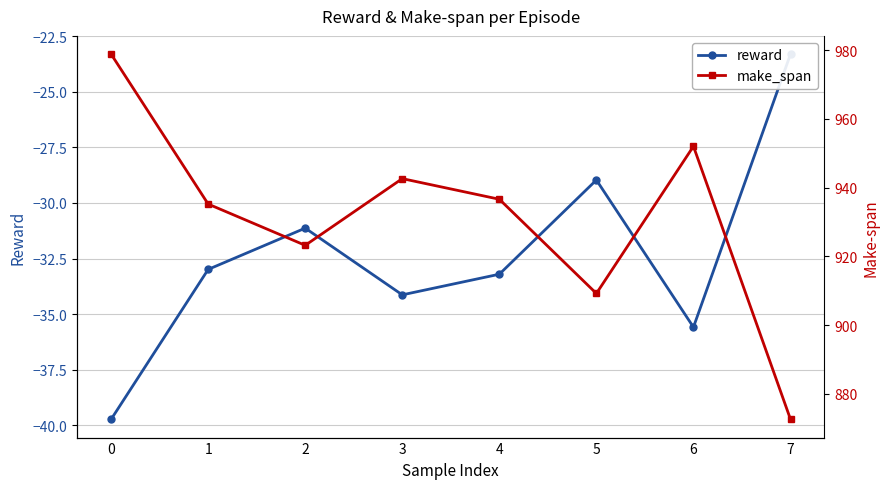

How many data points in make_span are above 936?

4